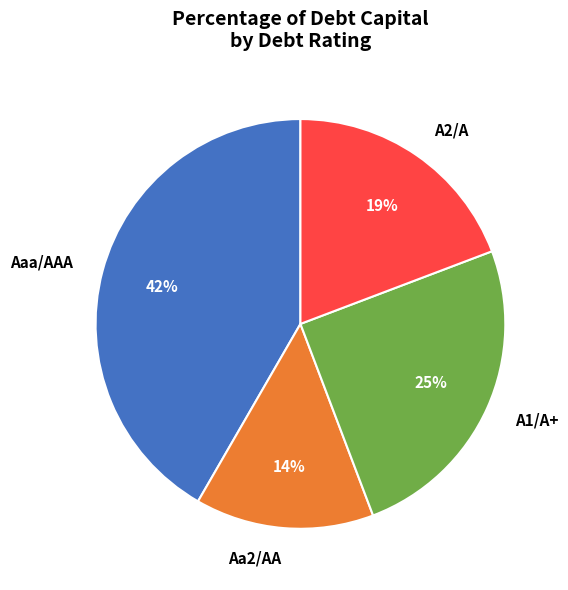

Between Aaa/AAA and Aa2/AA, which is larger?

Aaa/AAA